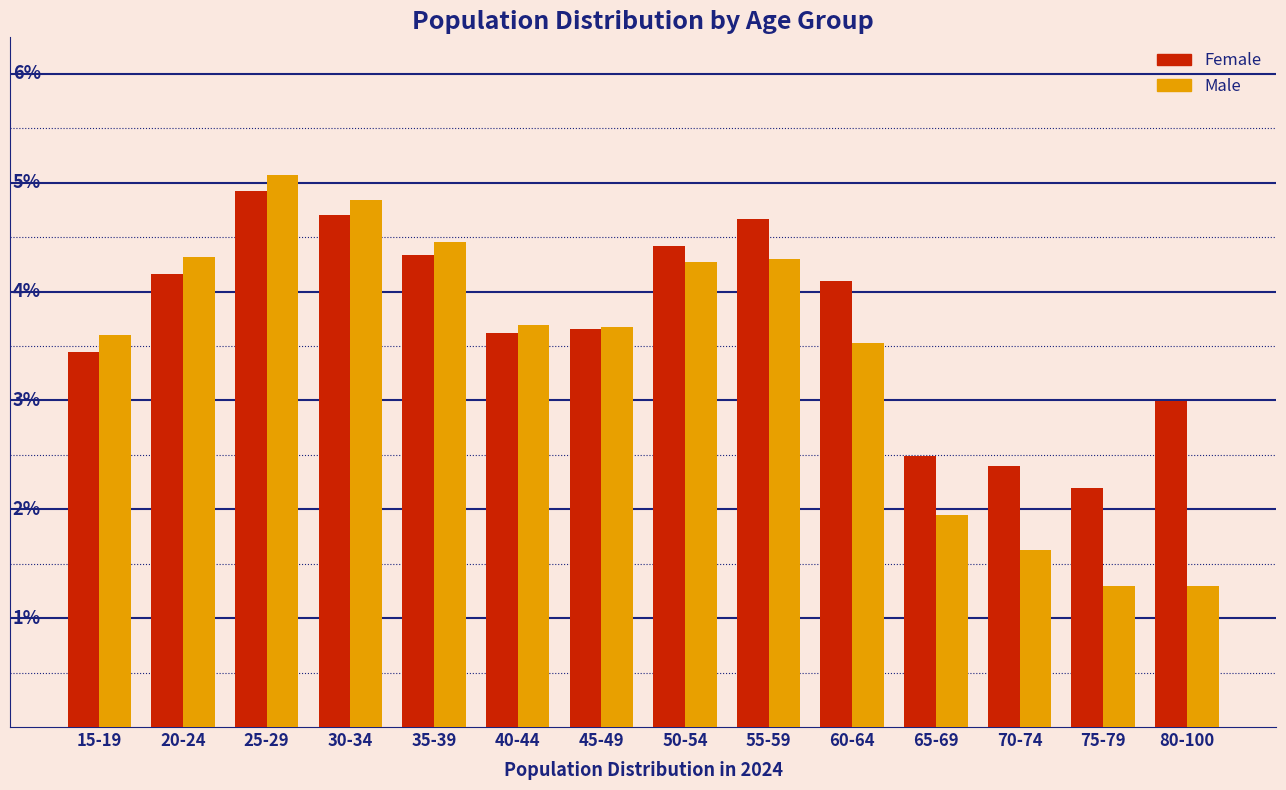

What are all the series names shown in the legend?

Female, Male